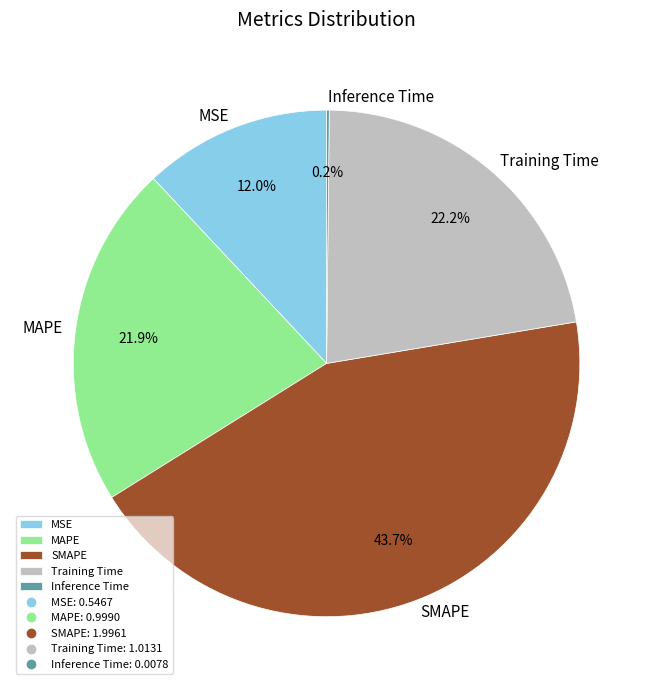

What percentage is the Training Time slice, to the nearest percent?

22%